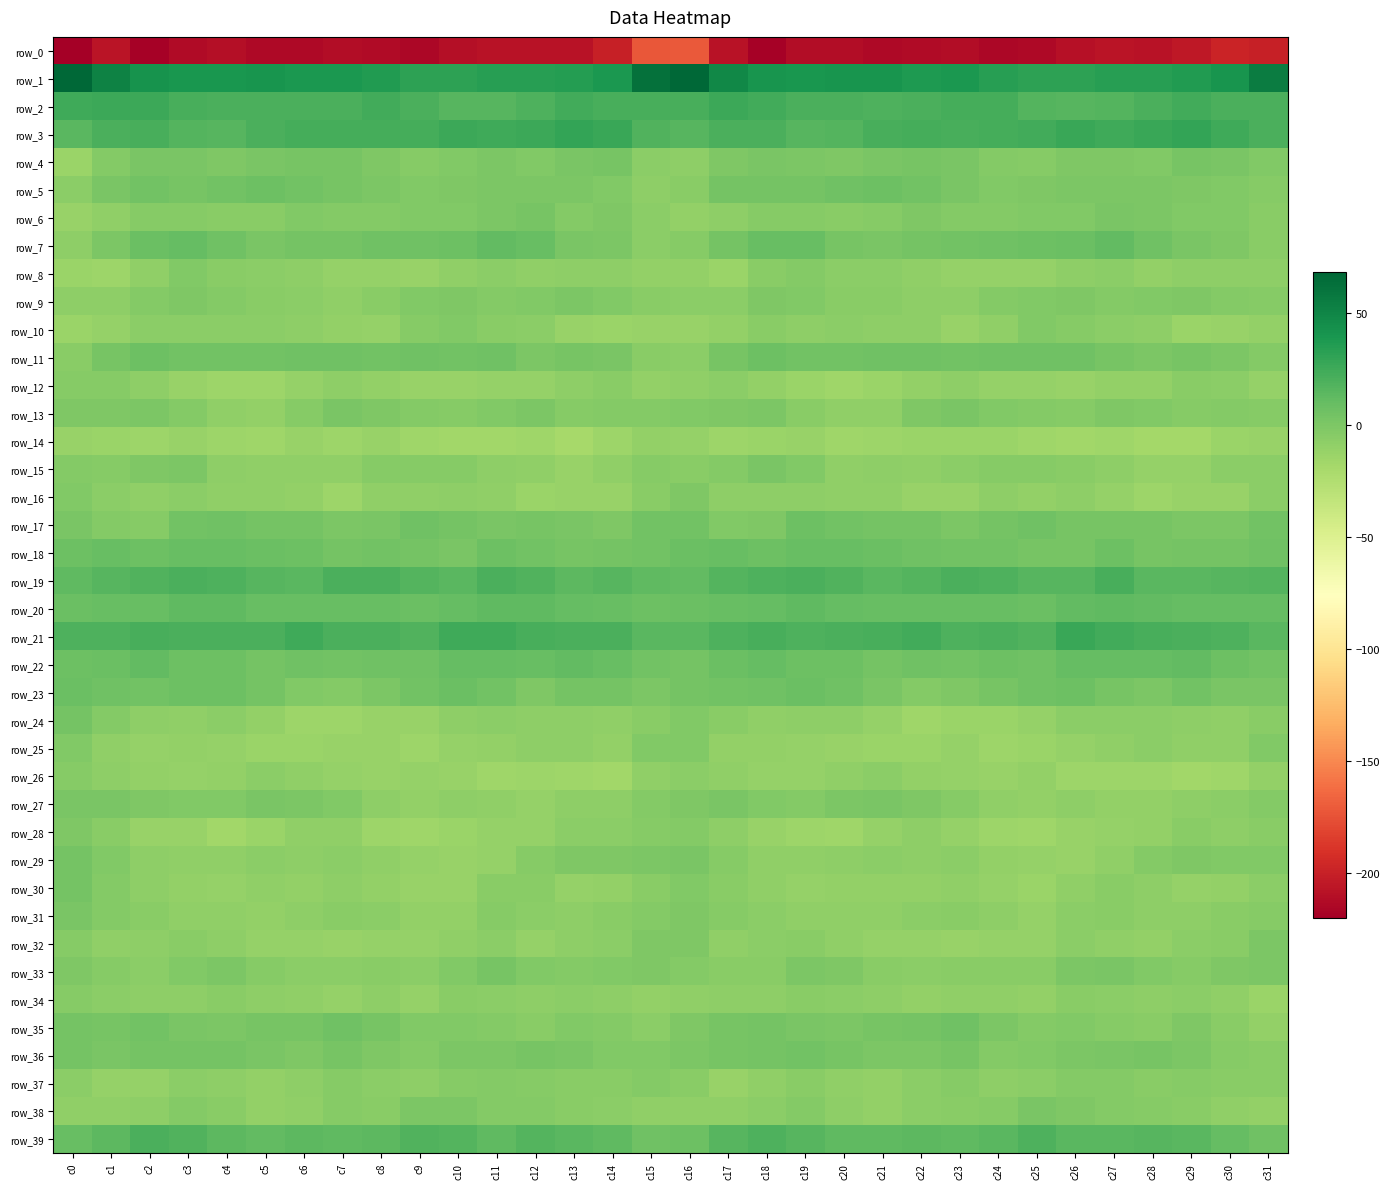

What is the greatest value displayed?

68.2